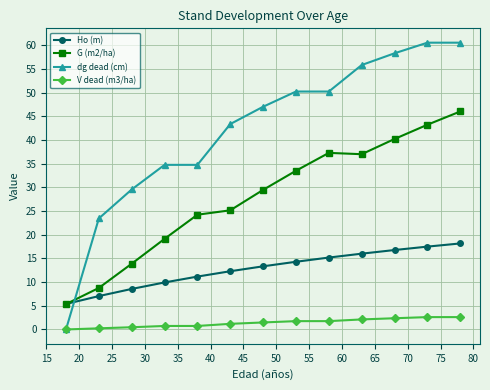

What are all the series names shown in the legend?

Ho (m), G (m2/ha), dg dead (cm), V dead (m3/ha)